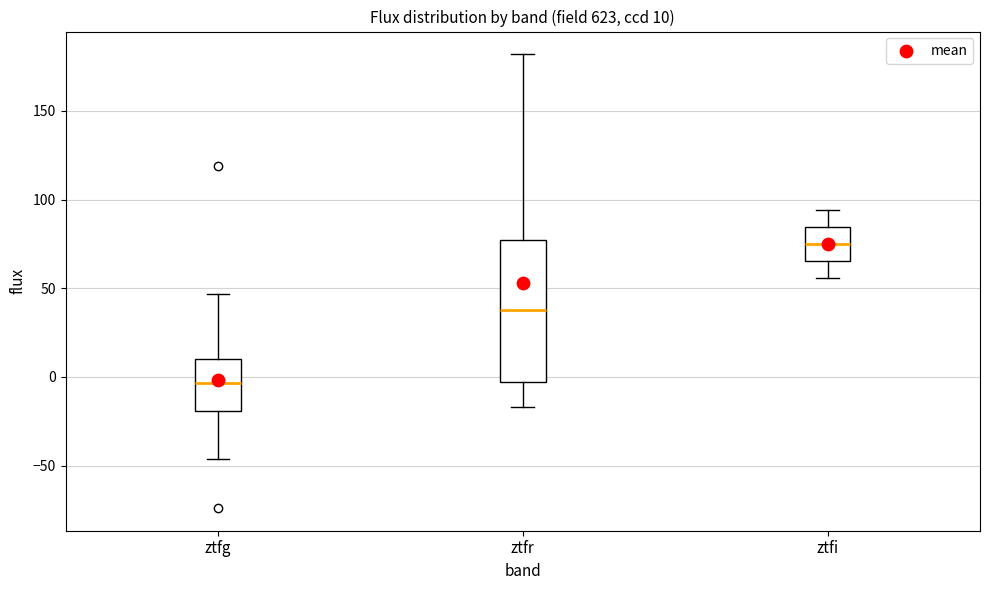

Which box is the tallest, from its lower edge to its upper edge?

ztfr